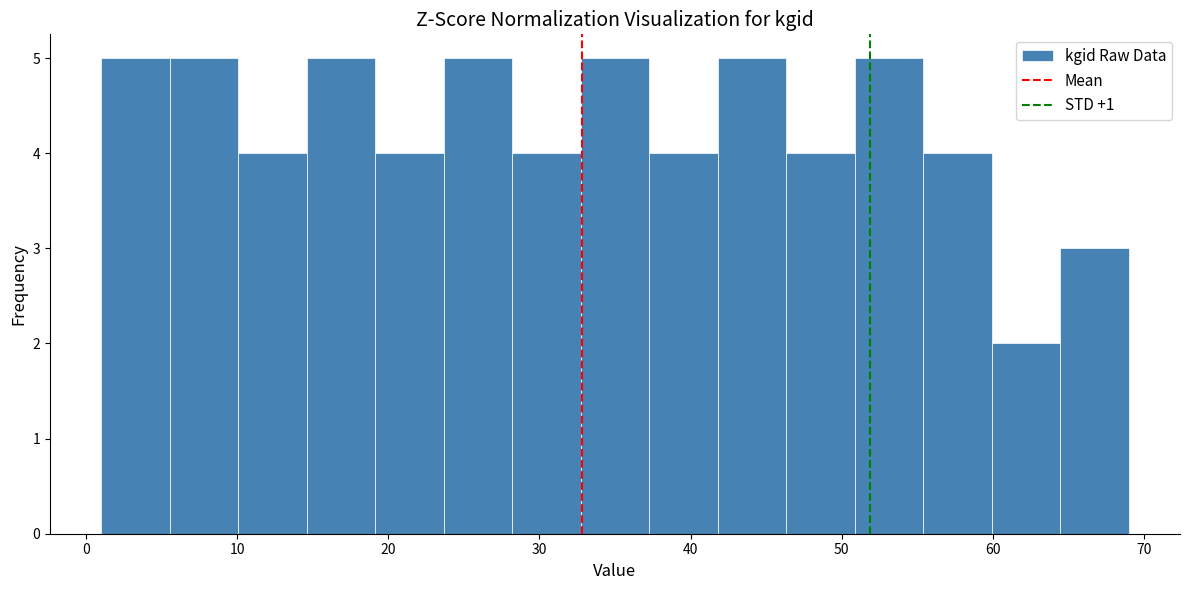

Reading left to right, transcribe this chart: for each bar, give the range it covers on the x-axis and its height. Neither the bar edges nor the heights are printed on the chart, so give them approximately, as read against the axes.

1 to 6: 5
6 to 10: 5
10 to 15: 4
15 to 19: 5
19 to 24: 4
24 to 28: 5
28 to 33: 4
33 to 37: 5
37 to 42: 4
42 to 46: 5
46 to 51: 4
51 to 55: 5
55 to 60: 4
60 to 64: 2
64 to 69: 3